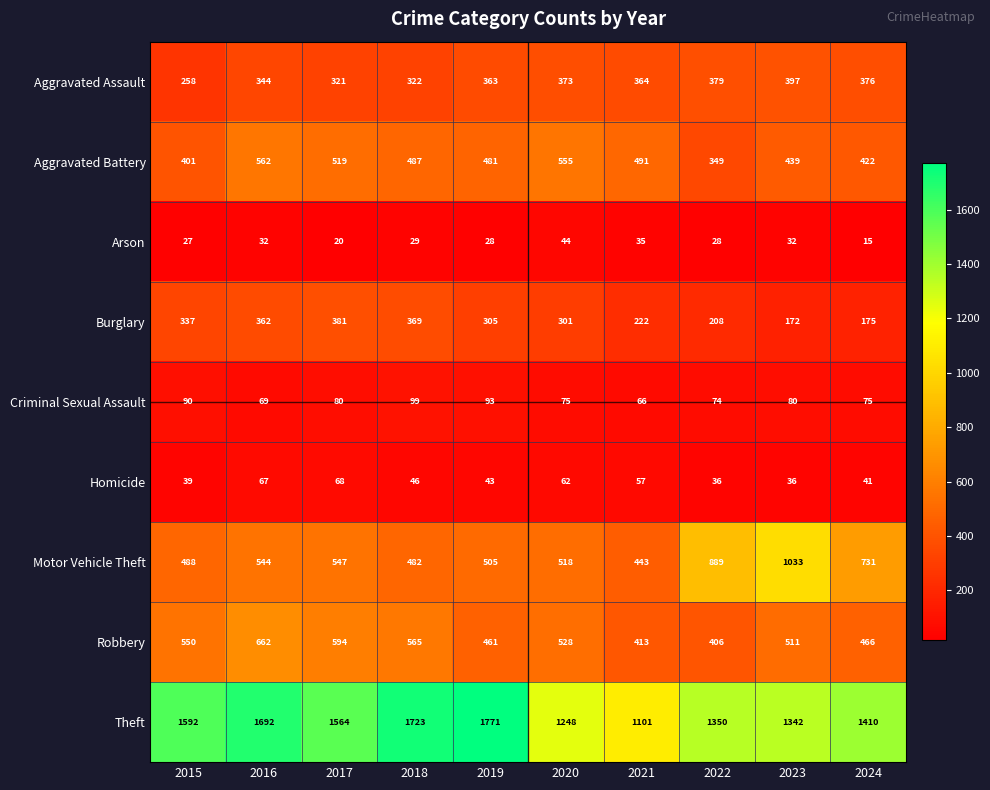

What is the highest value of the Aggravated Battery series?

562